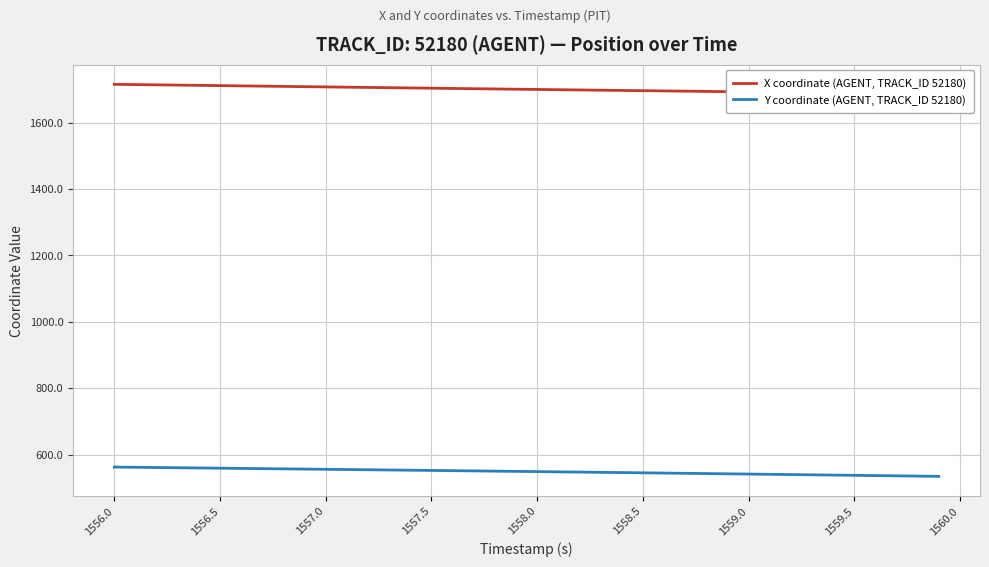

Where does the X coordinate (AGENT, TRACK_ID 52180) series first go above 1700?

1556.0